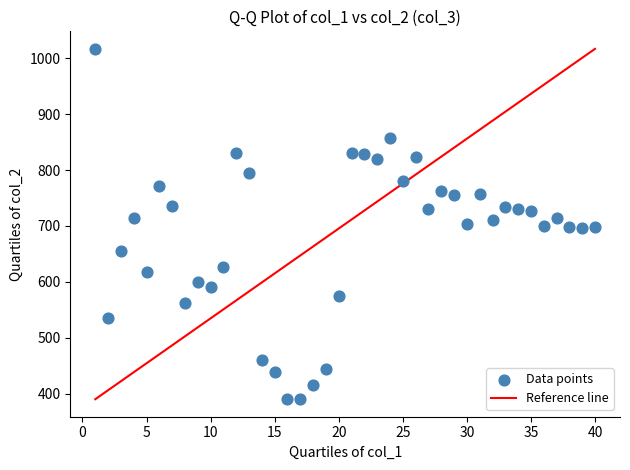

What is the range of X values (max minus min)?

39